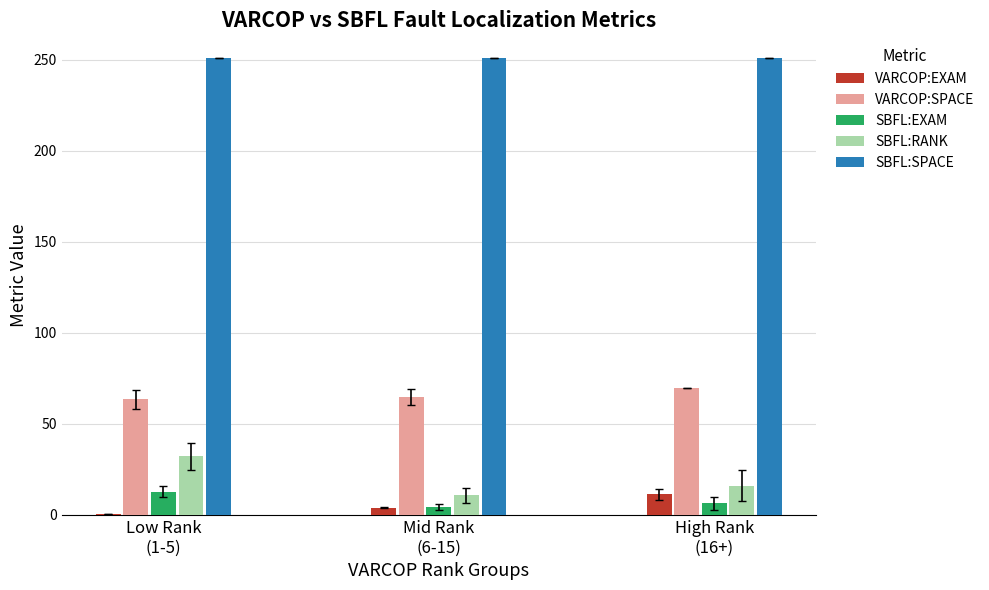

Is the value of VARCOP:SPACE at Low Rank
(1-5) greater than the value of SBFL:SPACE at Mid Rank
(6-15)?

No